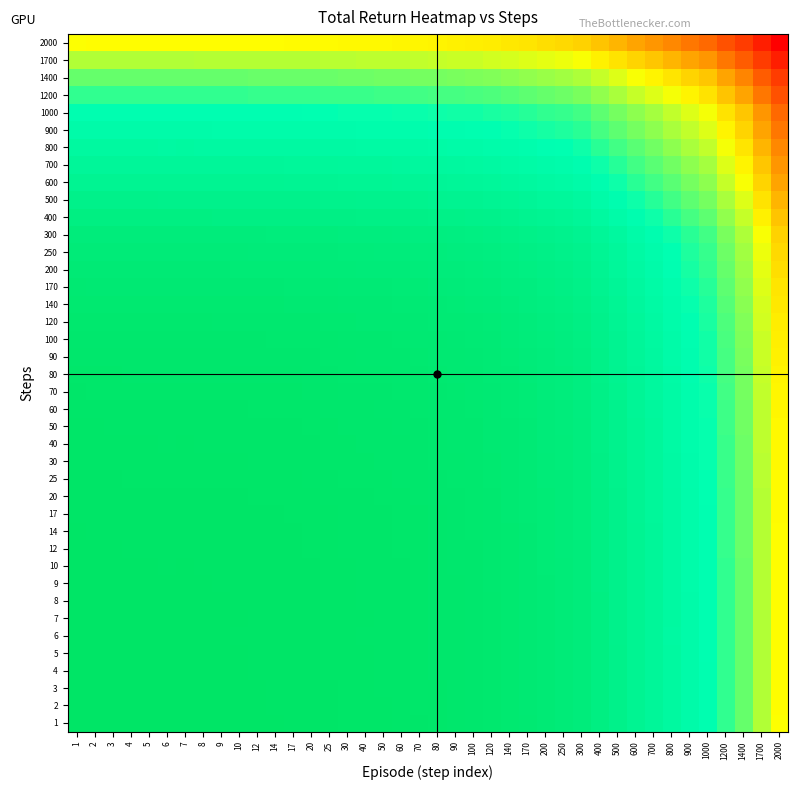

What is the difference between the highest and lowest values at 7?

806.1